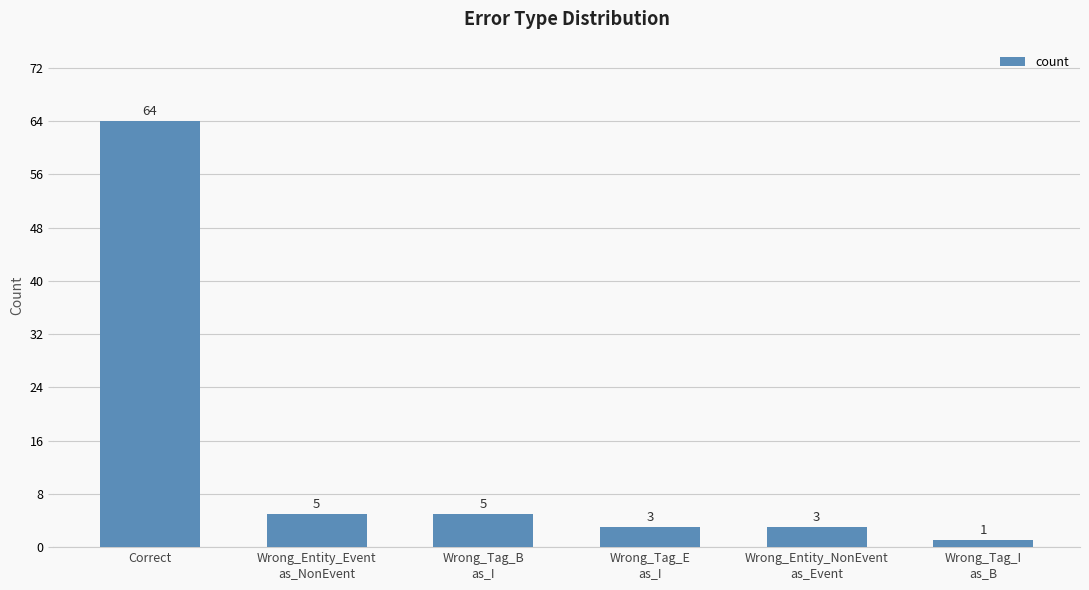

What is the difference between the values at Correct and Wrong_Entity_Event
as_NonEvent?

59